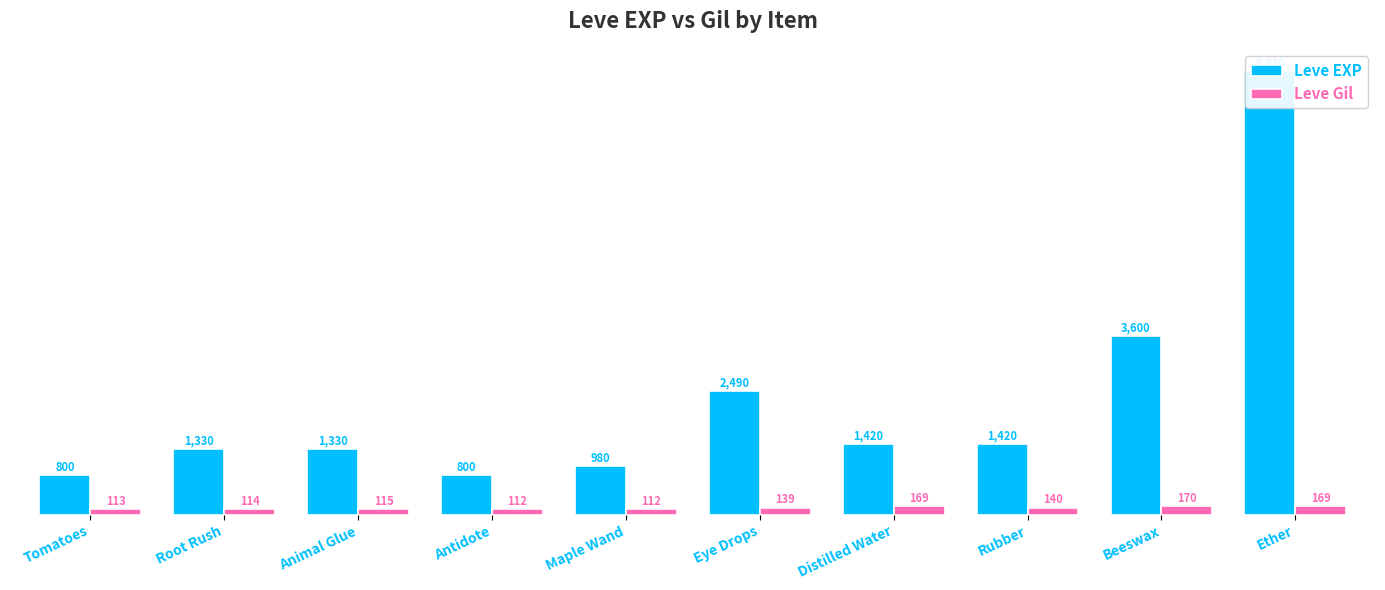

What is the label of the 8th bar from the left?

Rubber